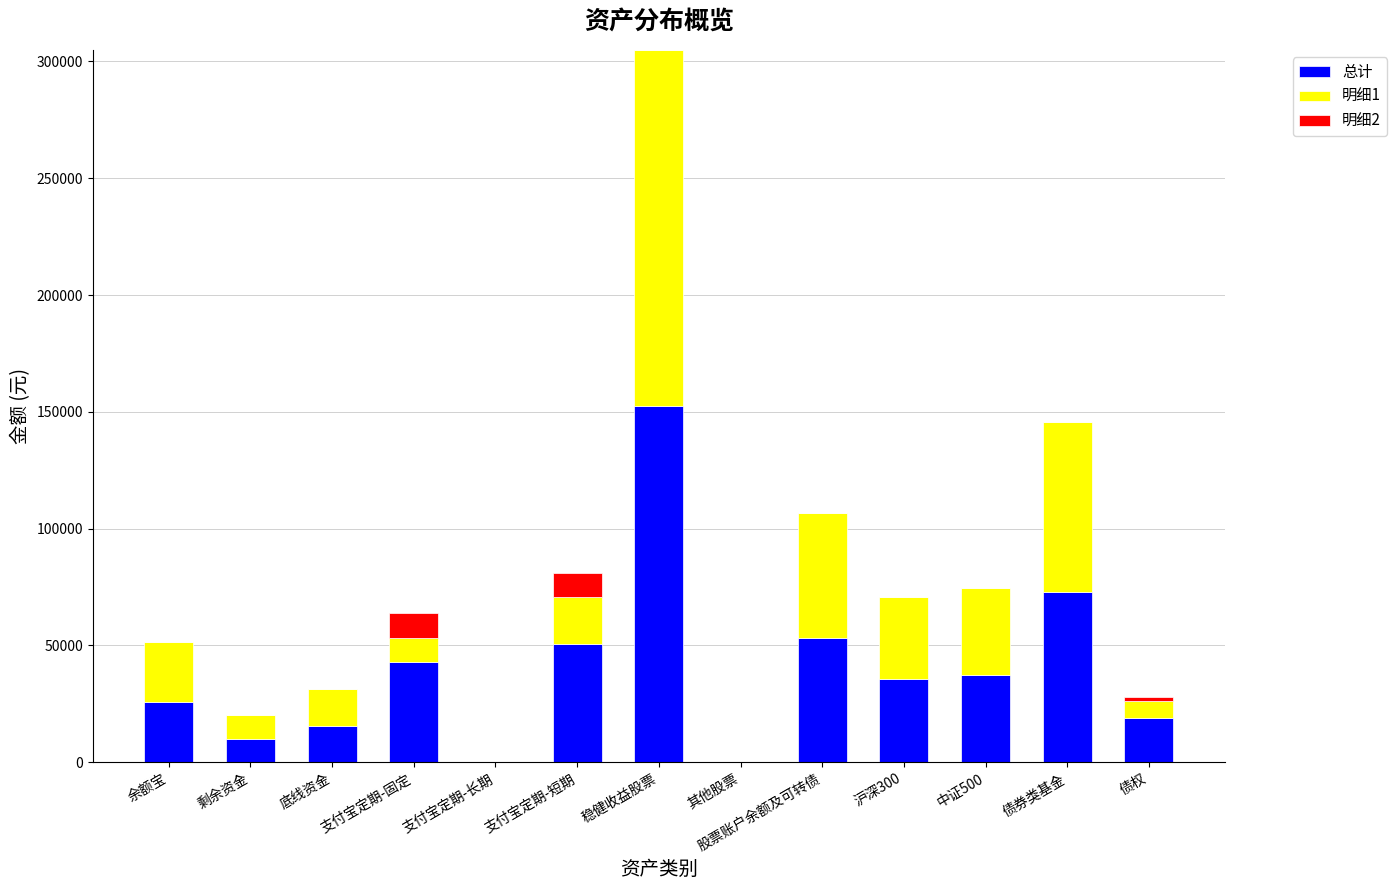

What is the approximate value of 总计 at 支付宝定期-固定?

42720.7